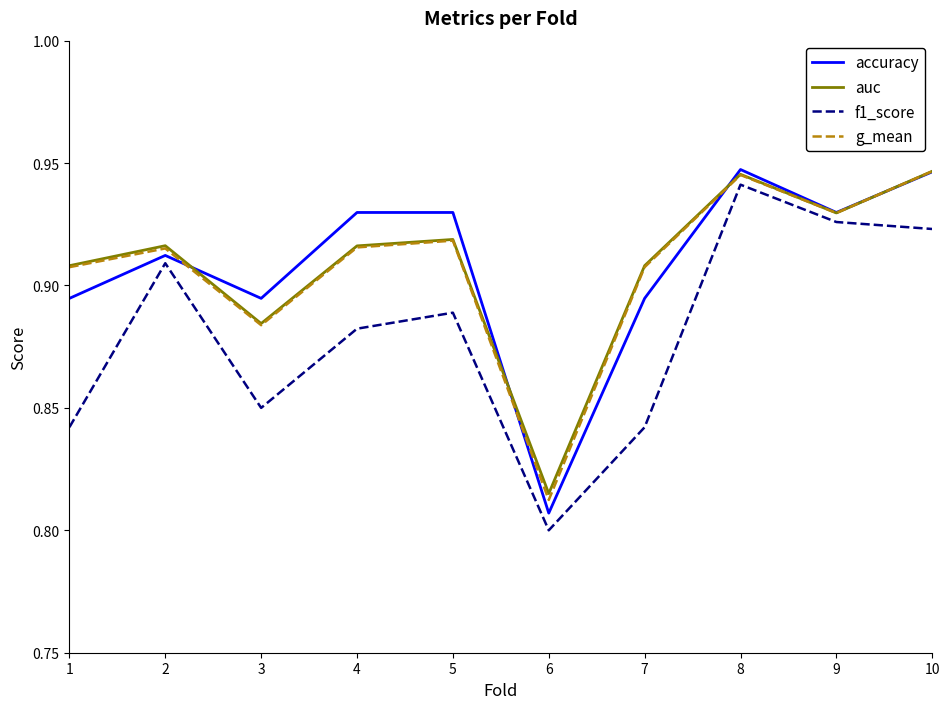

The f1_score series shows 0.4 at 2. True or false?

False